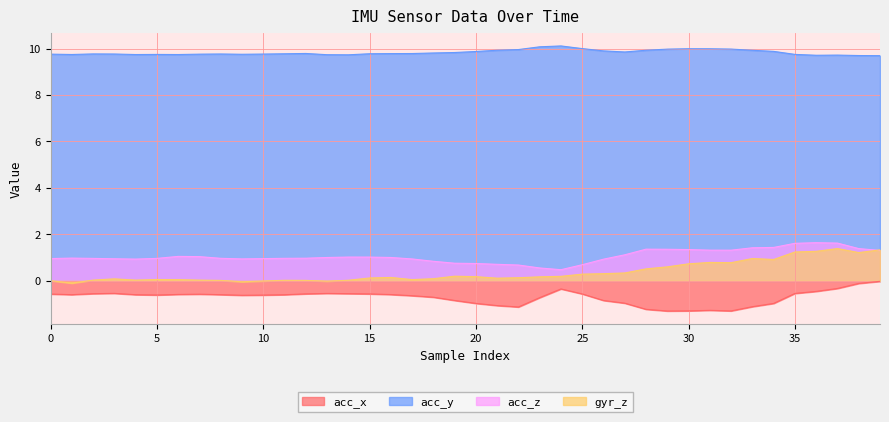

True or false: acc_y and acc_x intersect in this chart.

False